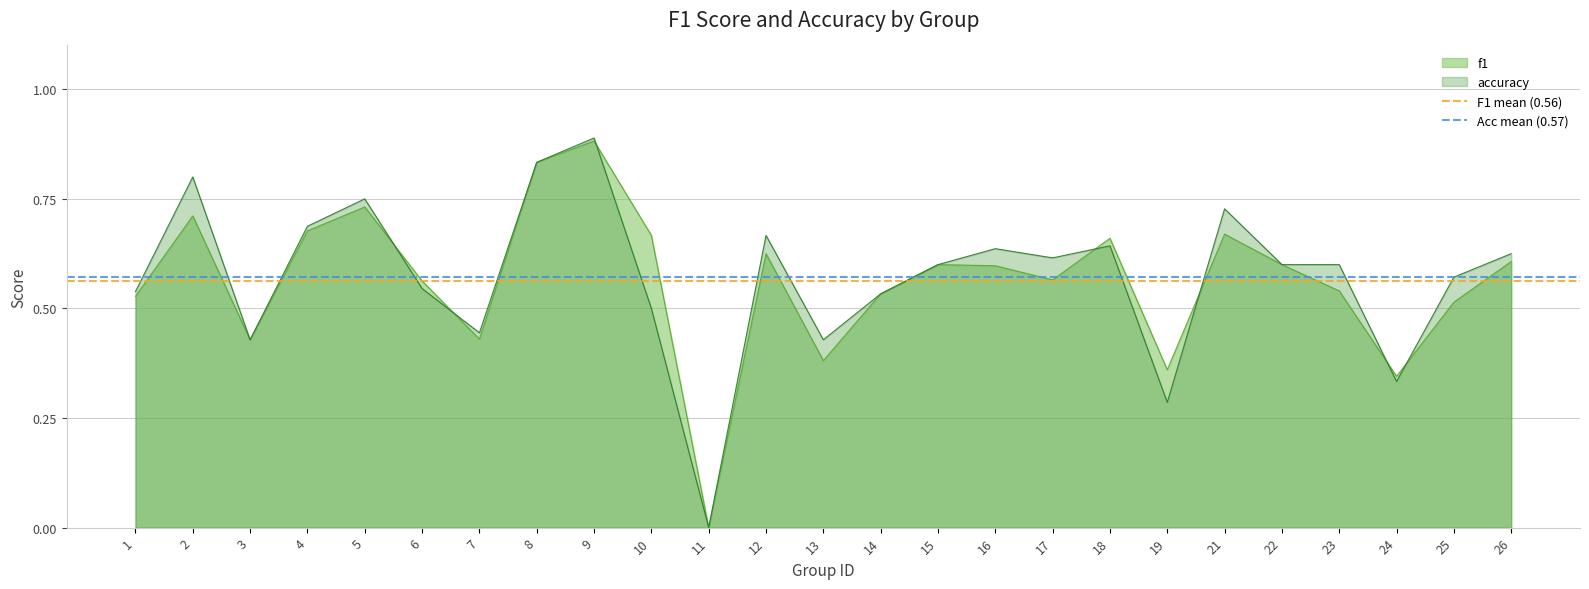

The F1 mean (0.56) series shows 0.8 at 2. True or false?

False